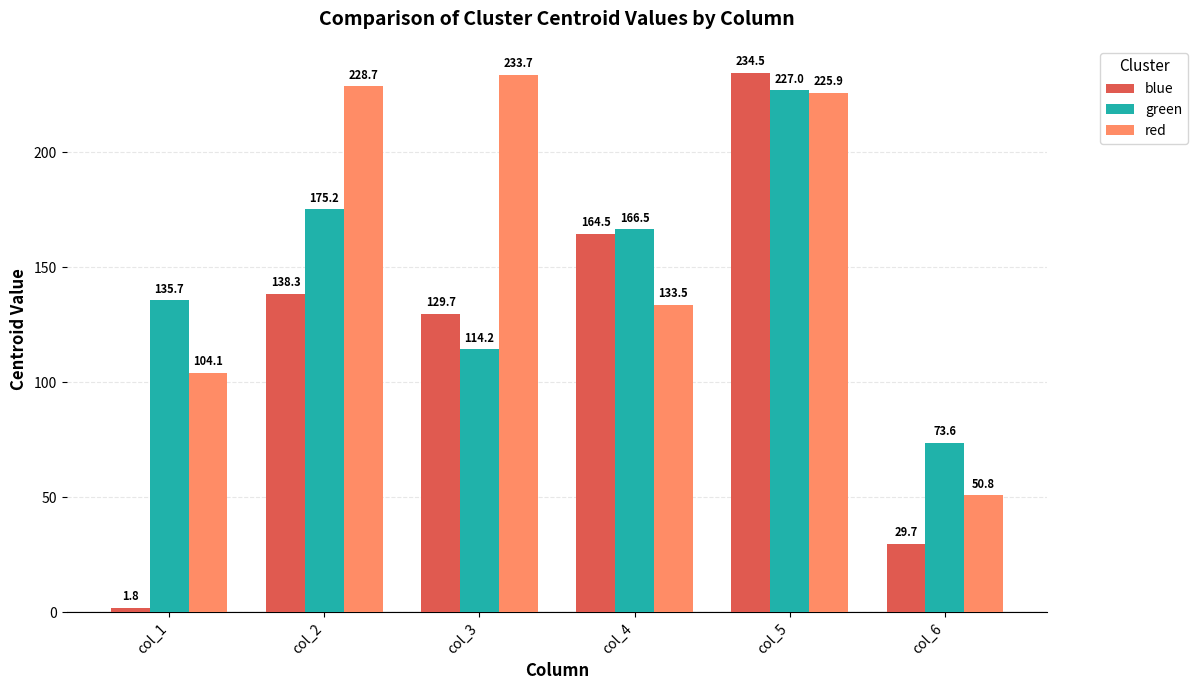

What is the approximate value of red at col_3?

233.7